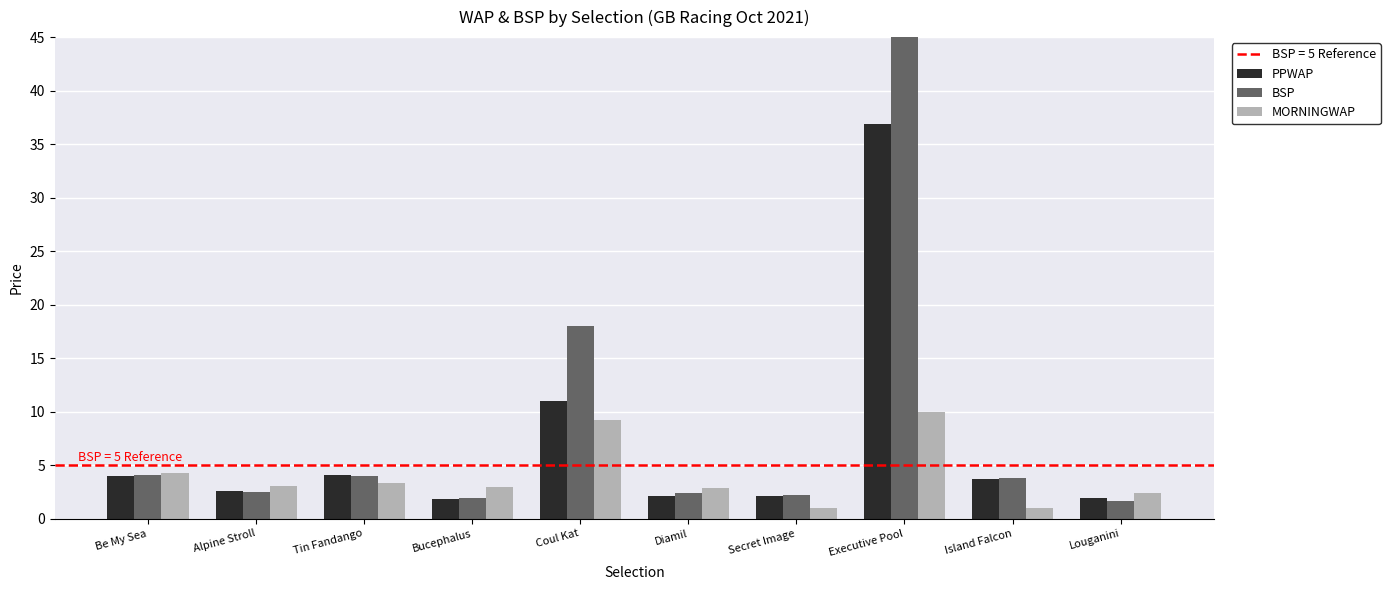

What is the average value of the BSP series?

12.6